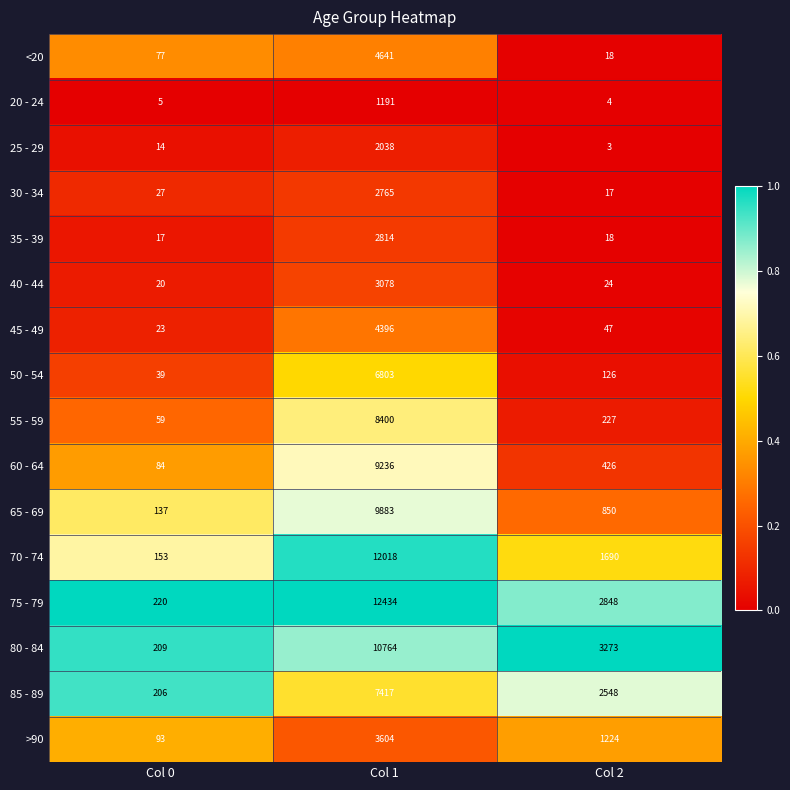

At which label is 60 - 64 closest to 4660?

Col 2